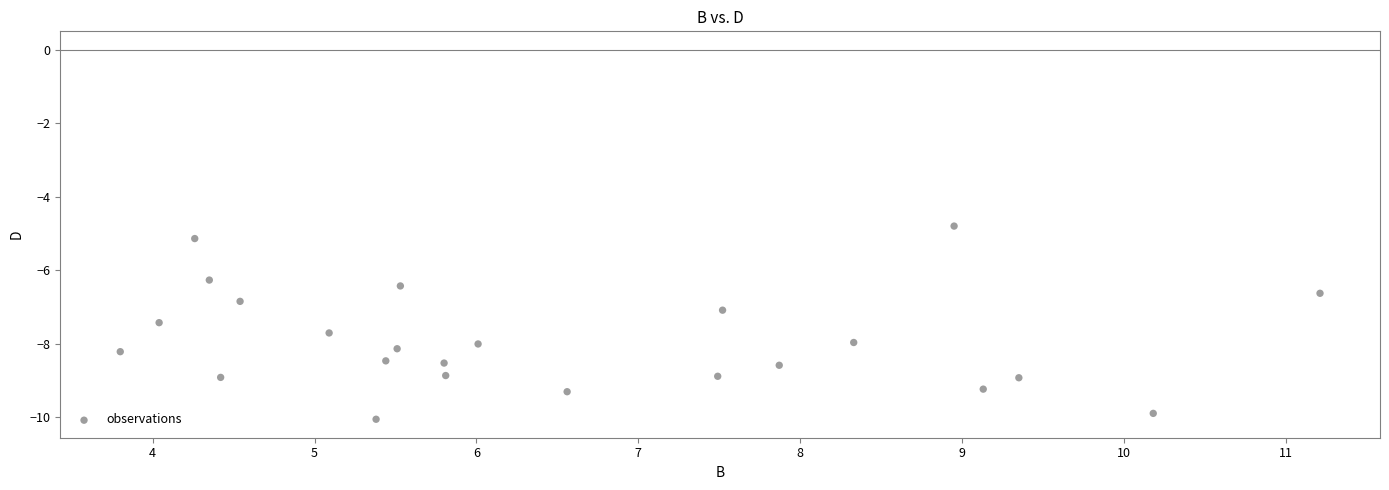

What is the range of Y values (max minus min)?

5.3